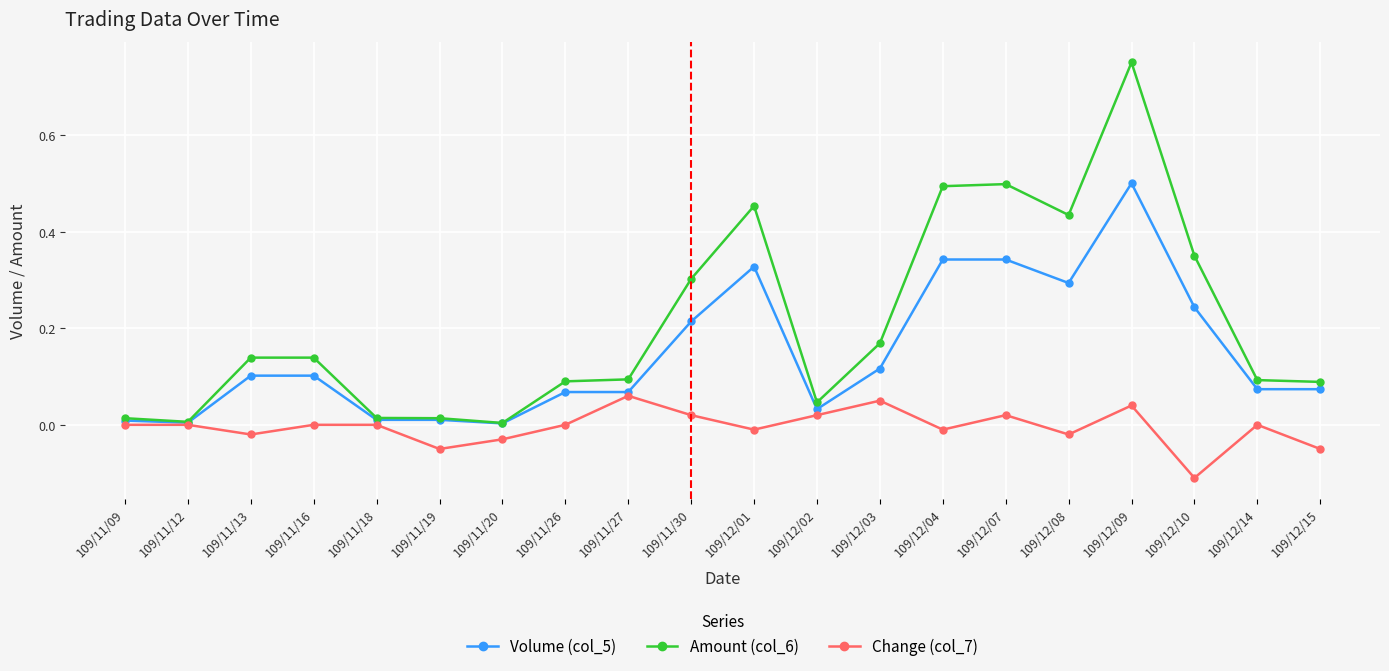

At which category is the sum across all series the highest?

109/12/09